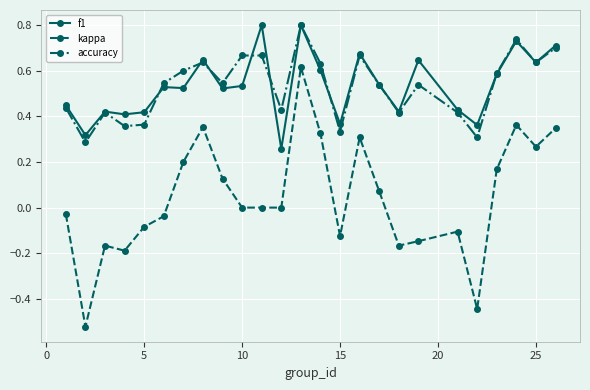

Which series has the largest range (max minus min)?

kappa